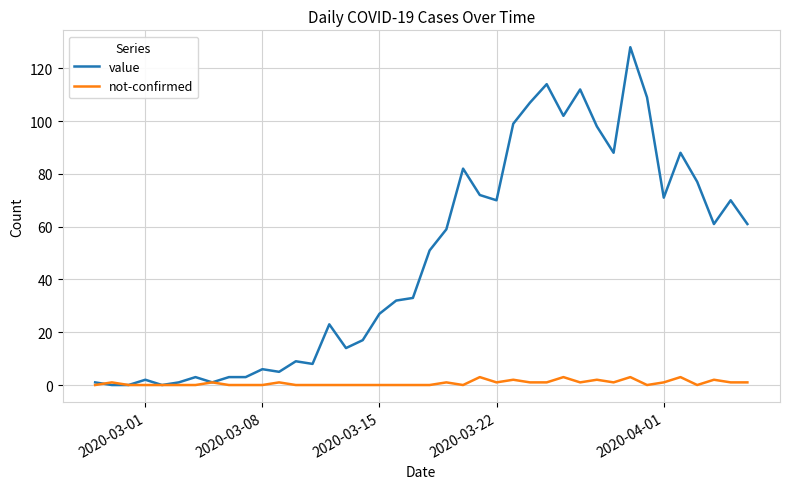

What are all the series names shown in the legend?

value, not-confirmed